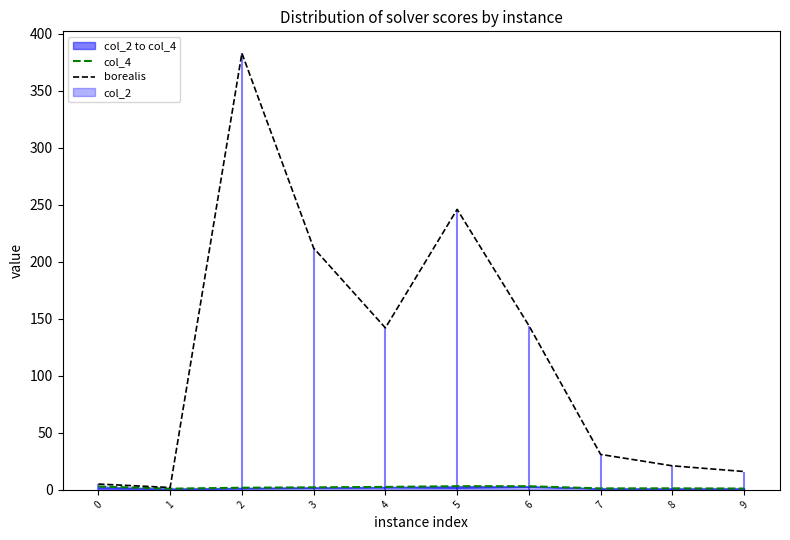

What is the greatest value displayed?

383.0